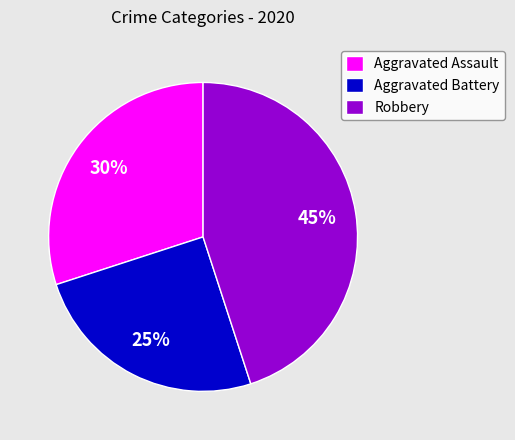

Combined, do Aggravated Assault and Robbery account for over 50%?

Yes